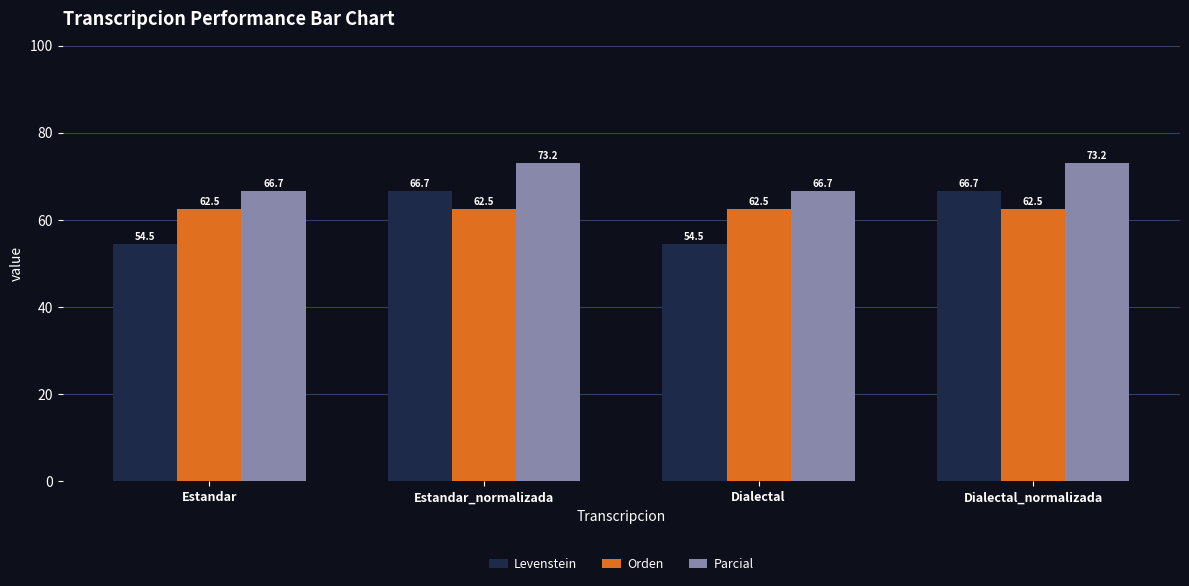

The value of Orden at Dialectal_normalizada is 33.5. True or false?

False